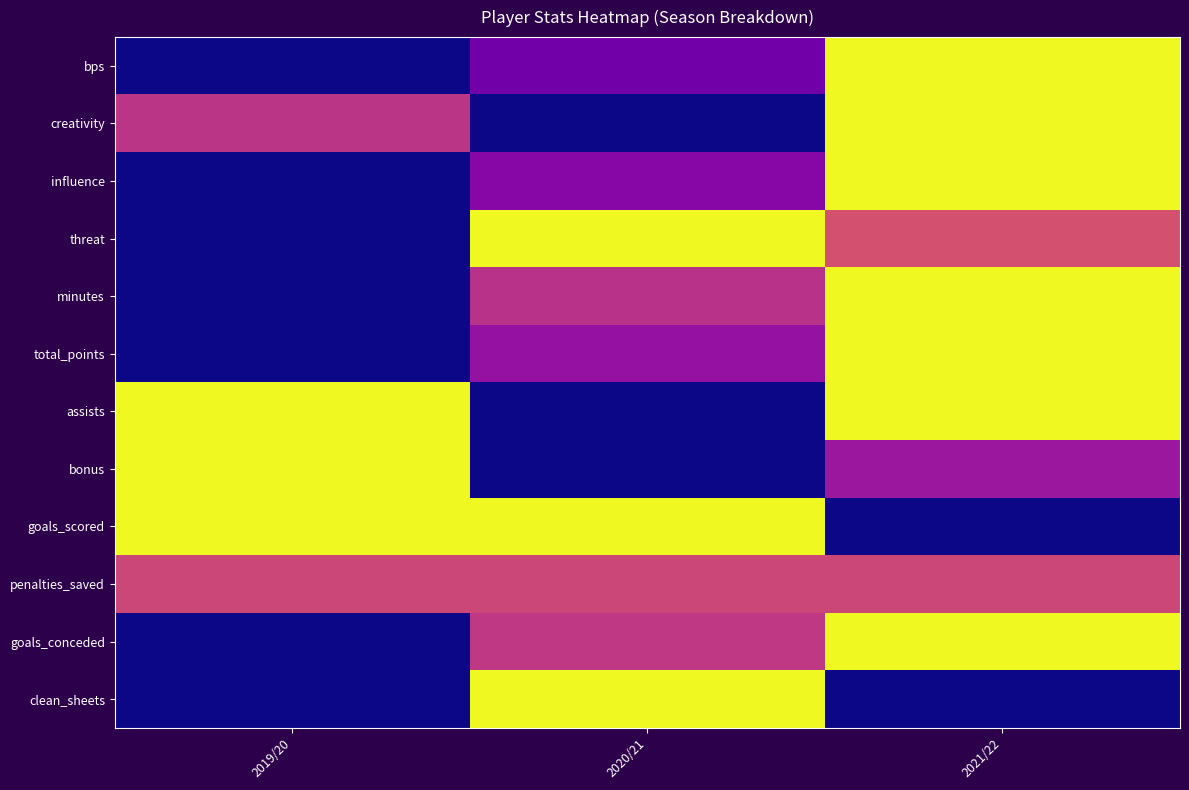

Between 2020/21 and 2019/20, which is larger?

2020/21